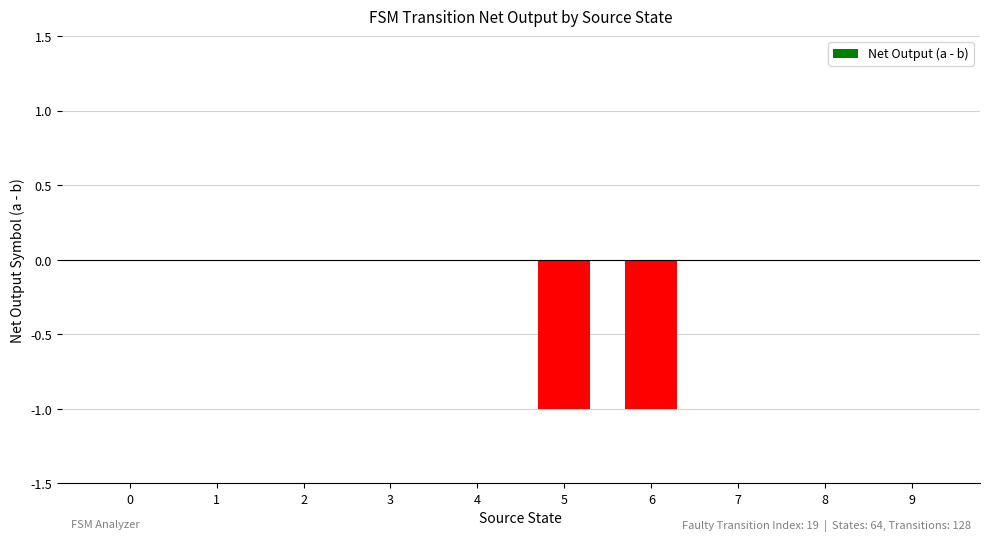

Is it true that the value at 2 is 1?

False